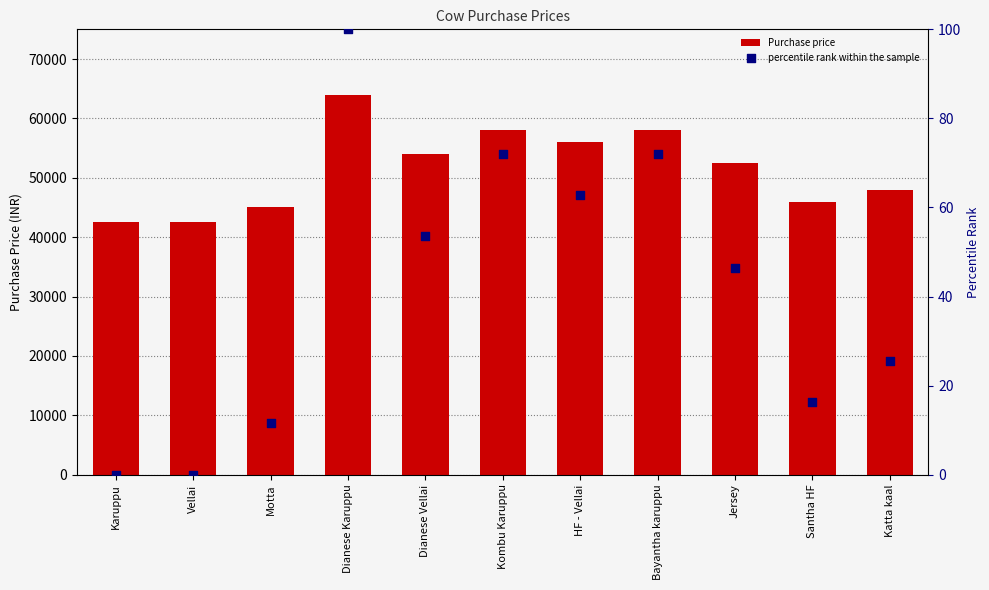

At which category is the sum across all series the highest?

Dianese Karuppu